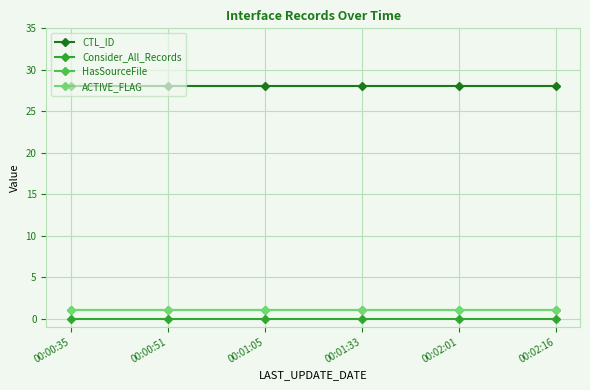

What is the total value across all series at 00:02:01?

30